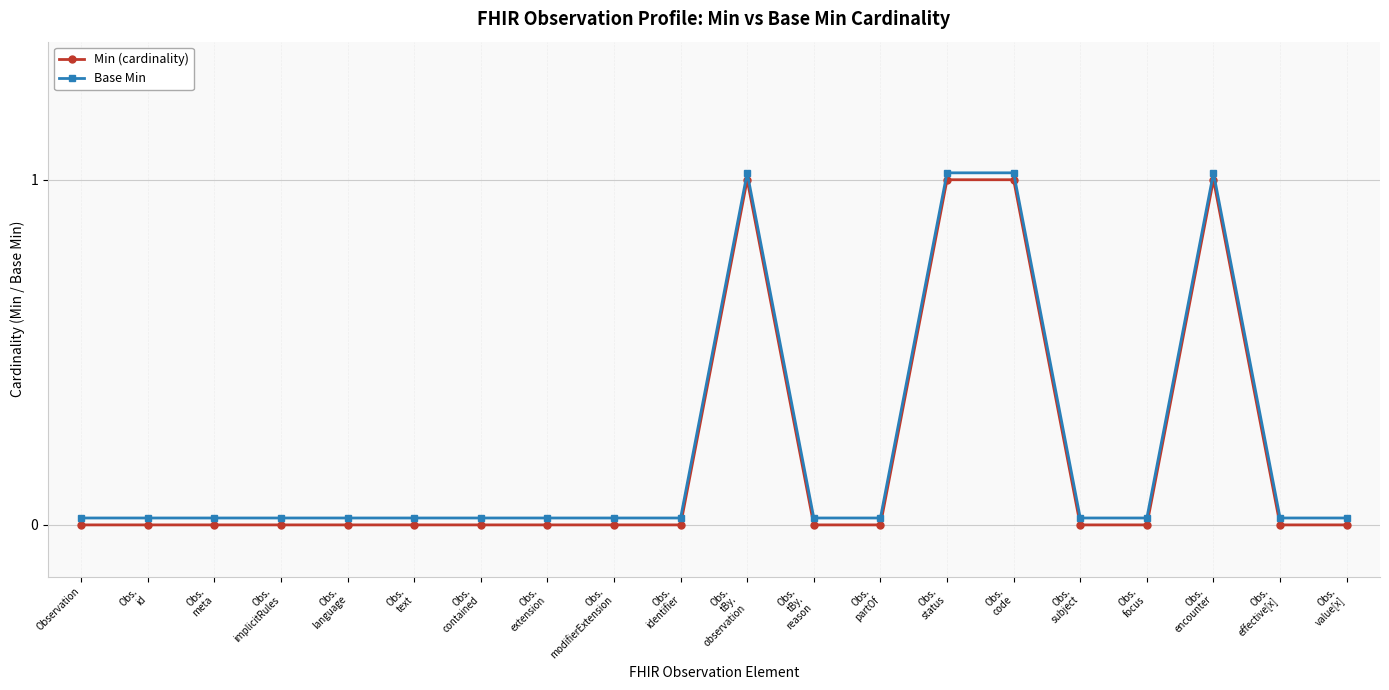

True or false: Min (cardinality) has more than 0 interior local peaks.

True